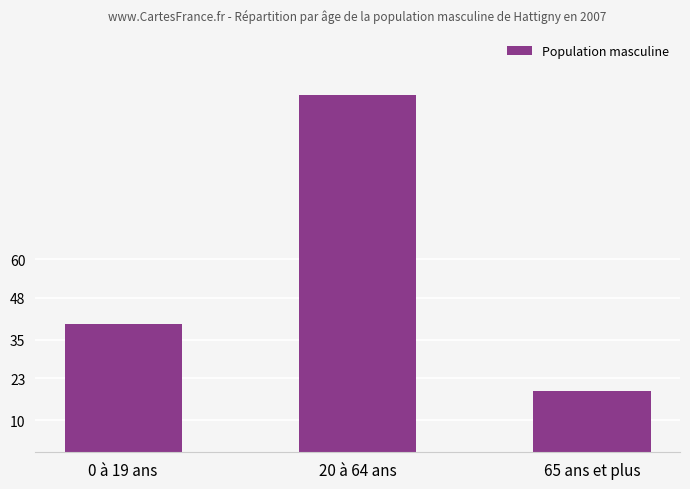

Is it true that the value at 20 à 64 ans is 111?

True